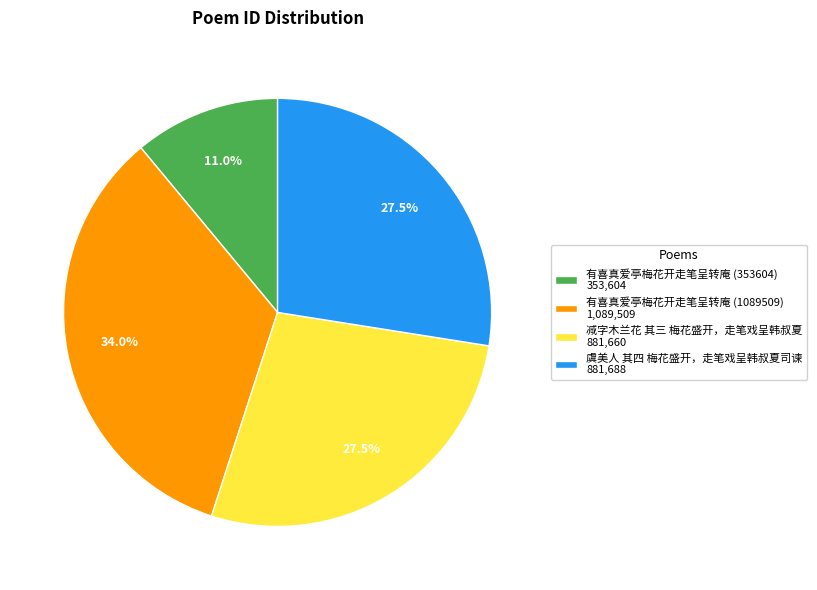

Does any single category account for the majority?

No